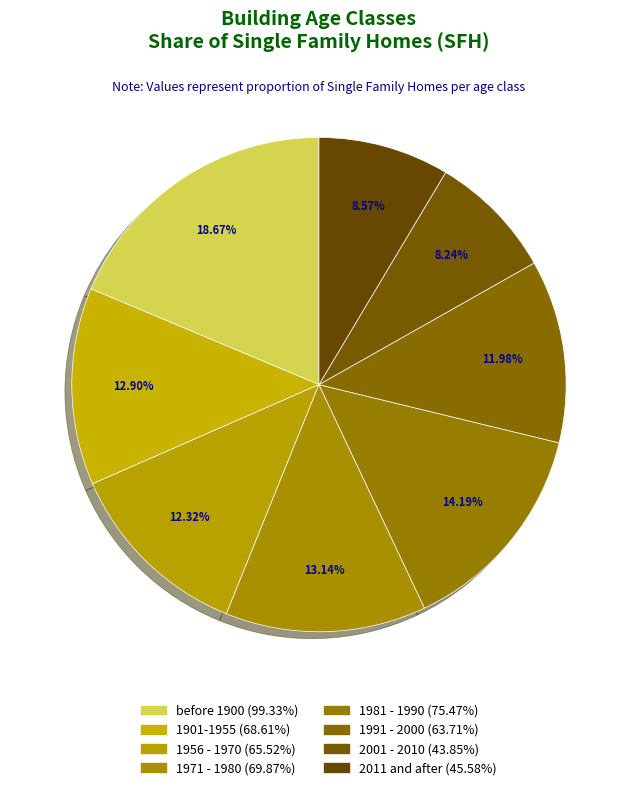

How many segments does this pie chart have?

8